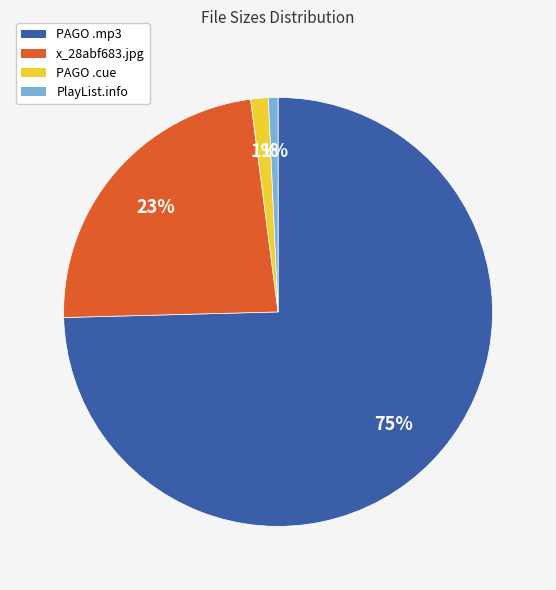

Does x_28abf683.jpg account for over 50% of the chart?

No